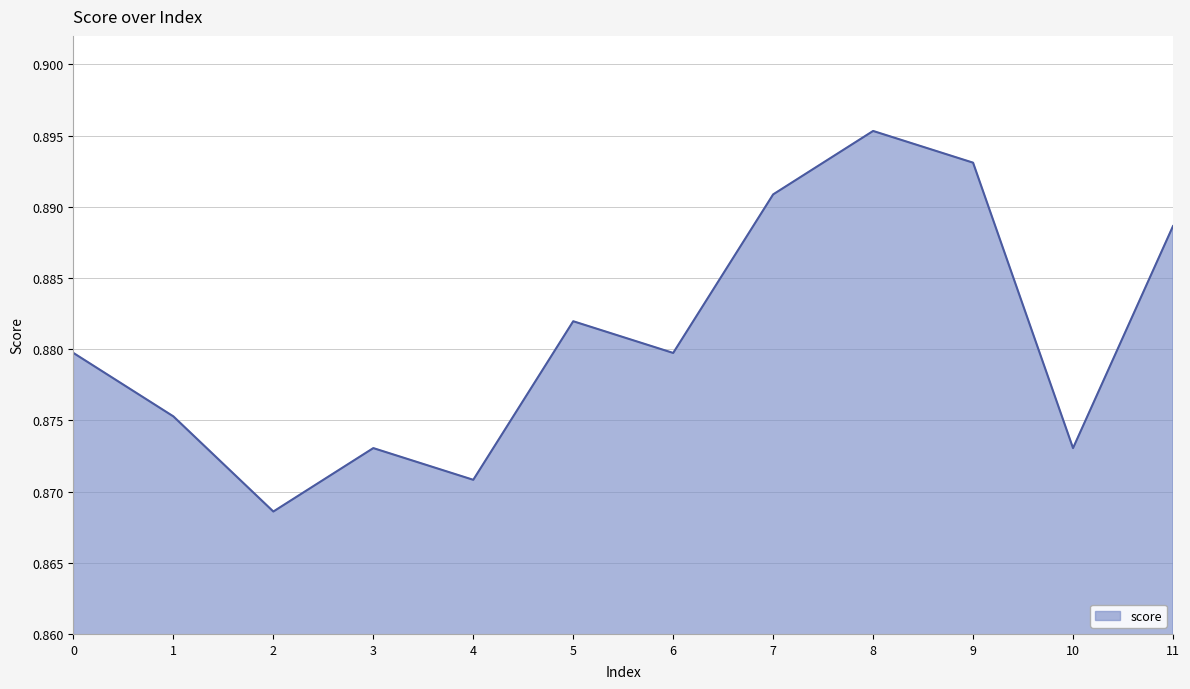

True or false: the data has more than 1 interior local peaks.

True